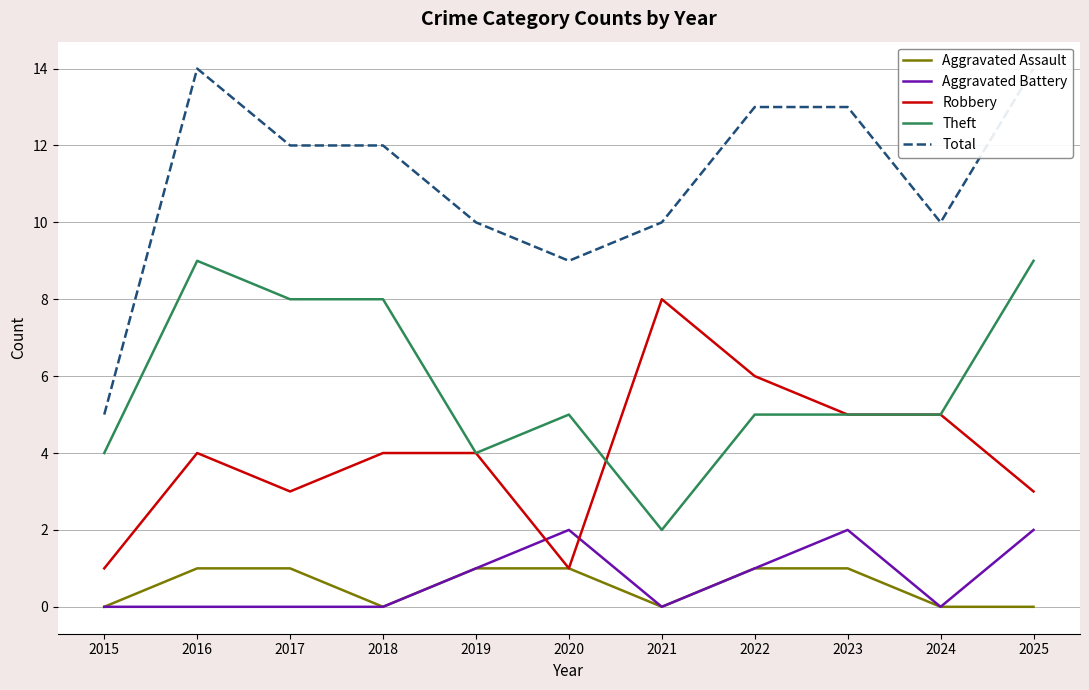

At how many categories does at least one series exceed 2?

11